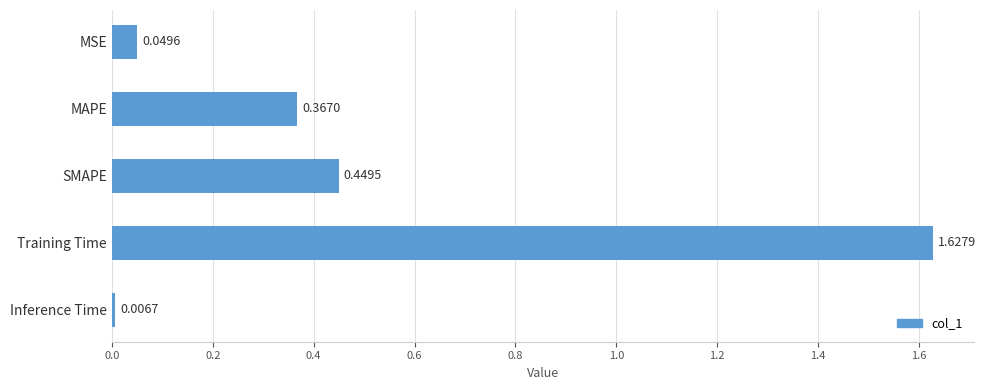

Which has a higher value, MAPE or Inference Time?

MAPE